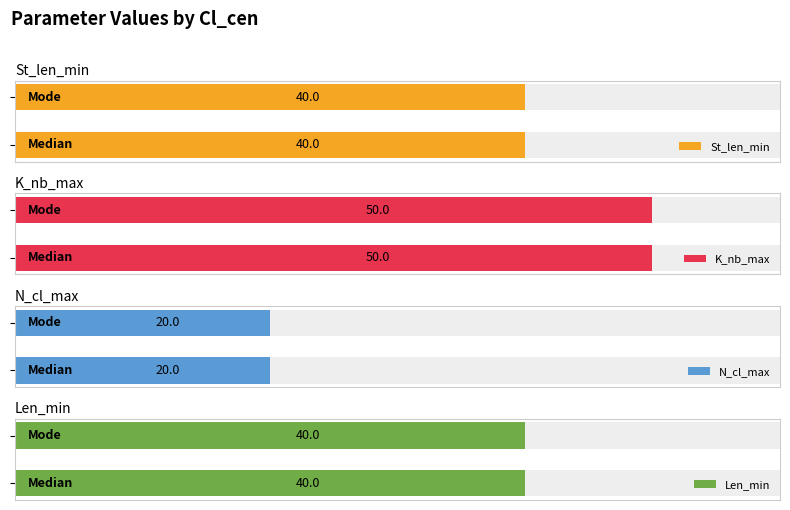

Which label corresponds to the largest value in the chart?

Median